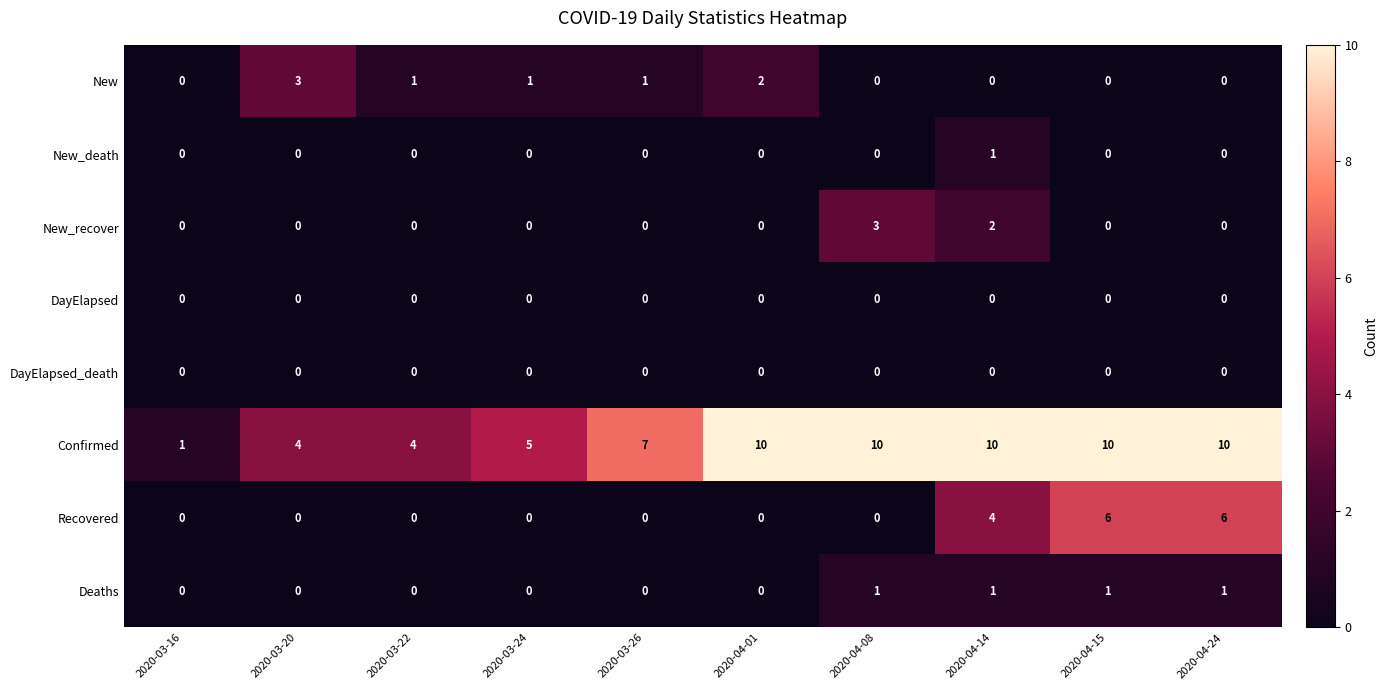

What is the spread (max minus min) of values at 2020-04-14?

10